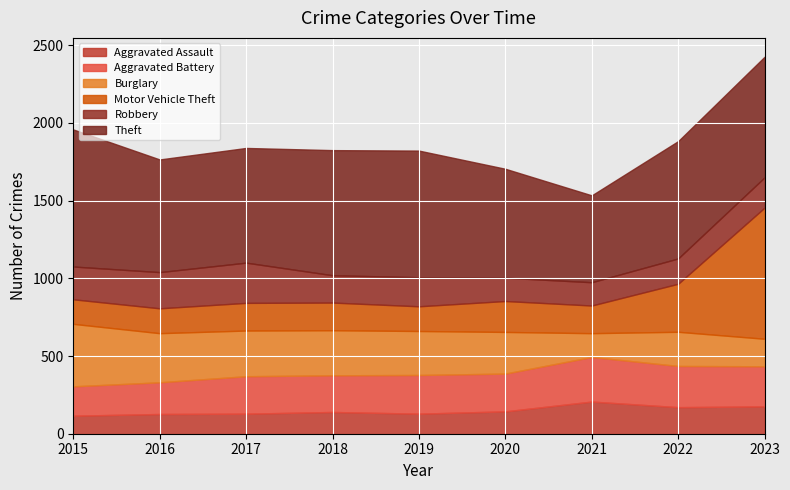

What are all the series names shown in the legend?

Aggravated Assault, Aggravated Battery, Burglary, Motor Vehicle Theft, Robbery, Theft